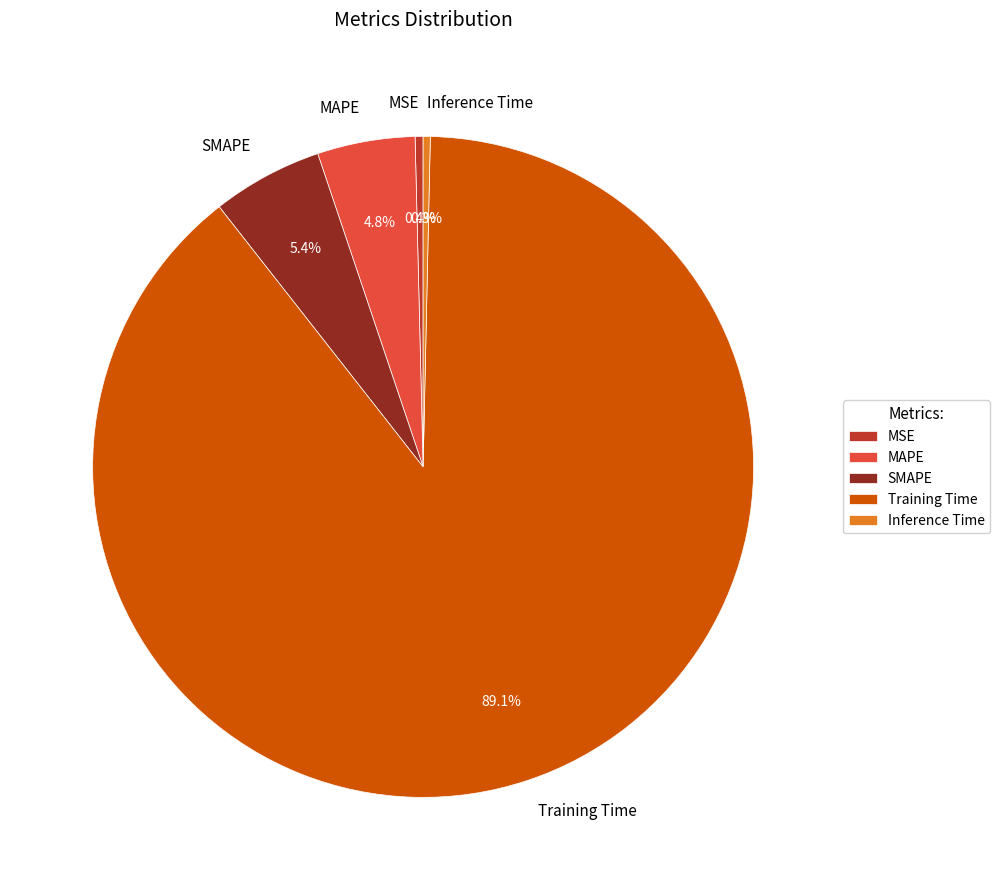

Is it true that MSE is 13% of the pie?

False